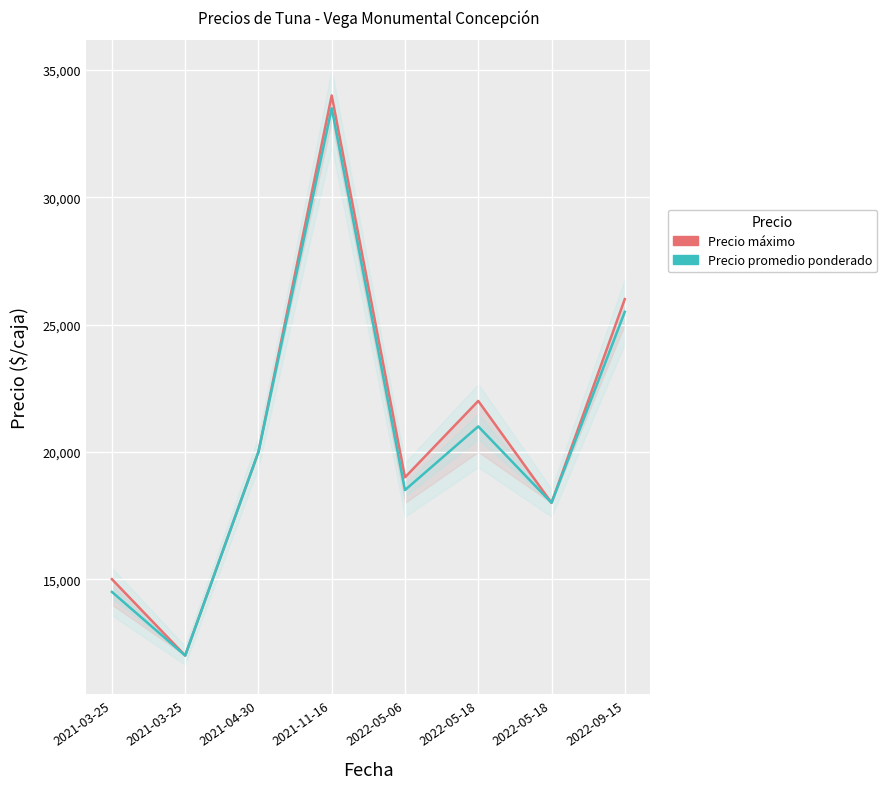

Reading left to right, transcribe all the data shown in this chart.

Precio máximo: 15000	12000	20000	34000	19000	22000	18000	26000
Precio promedio ponderado: 14500	12000	20000	33500	18500	21000	18000	25500